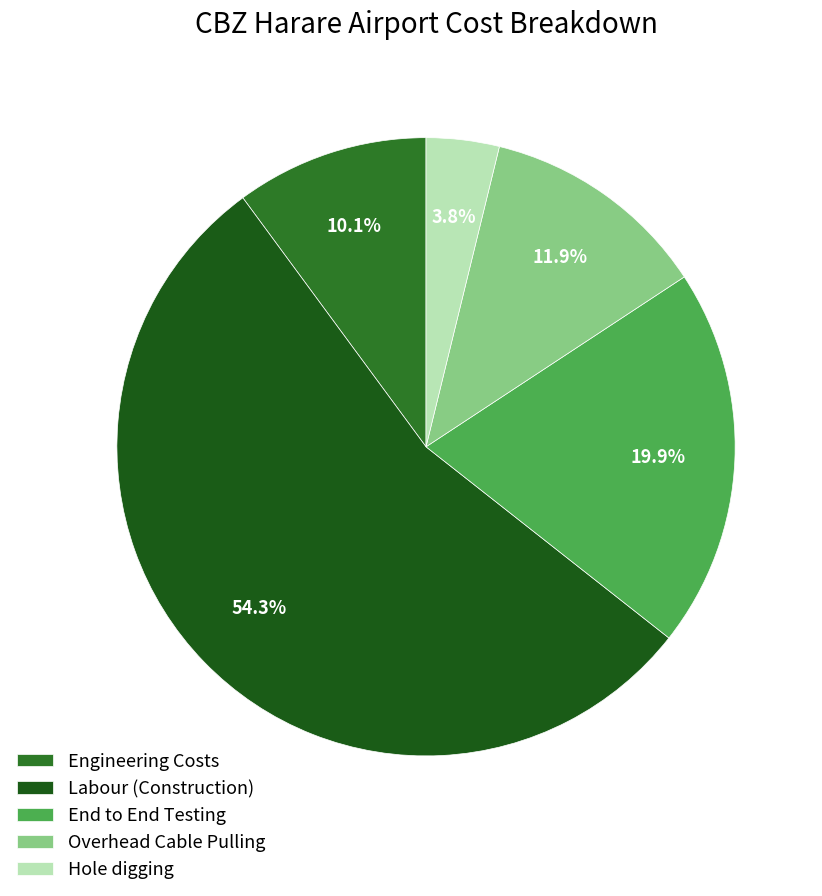

To the nearest percent, what is the average slice percentage?

20%